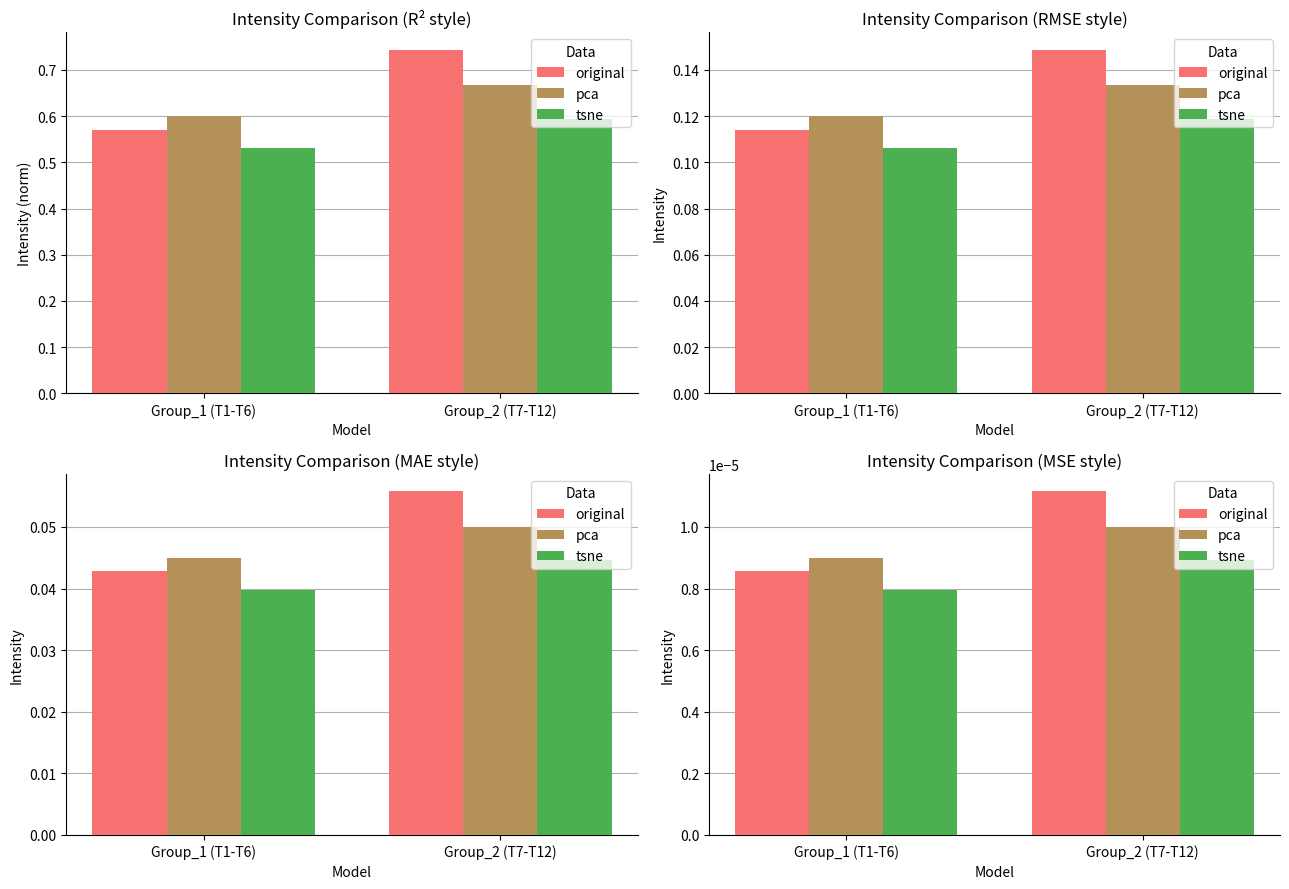

At how many categories does at least one series exceed 0?

2